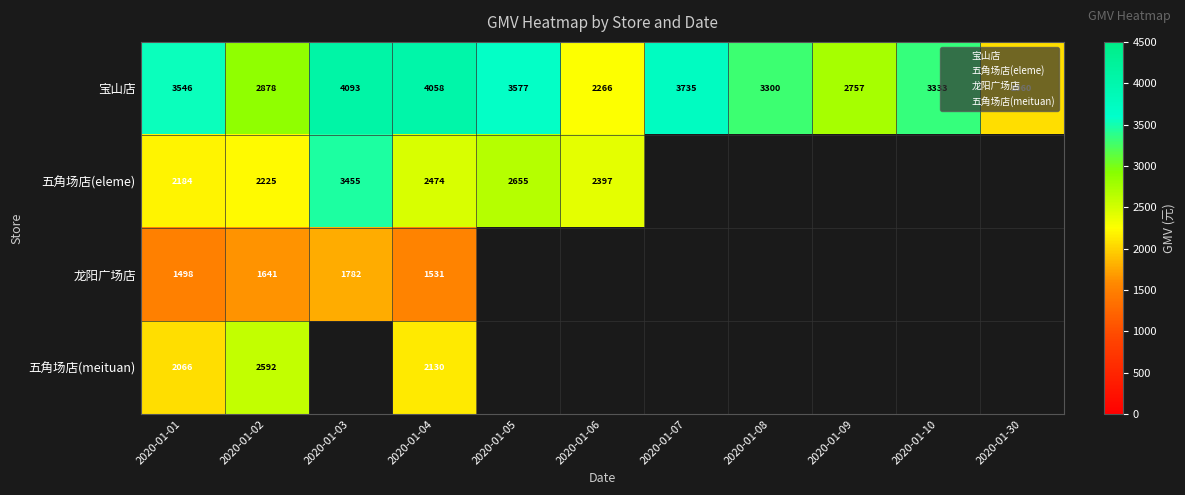

How many values in the 龙阳广场店 series exceed 0?

4